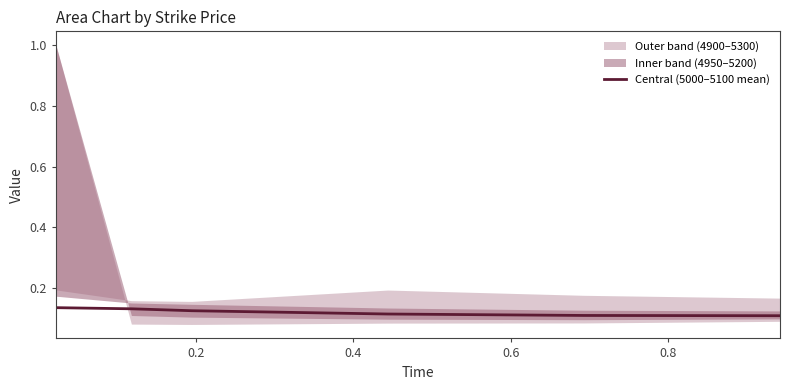

Count the values in the range 0 to 1.

6